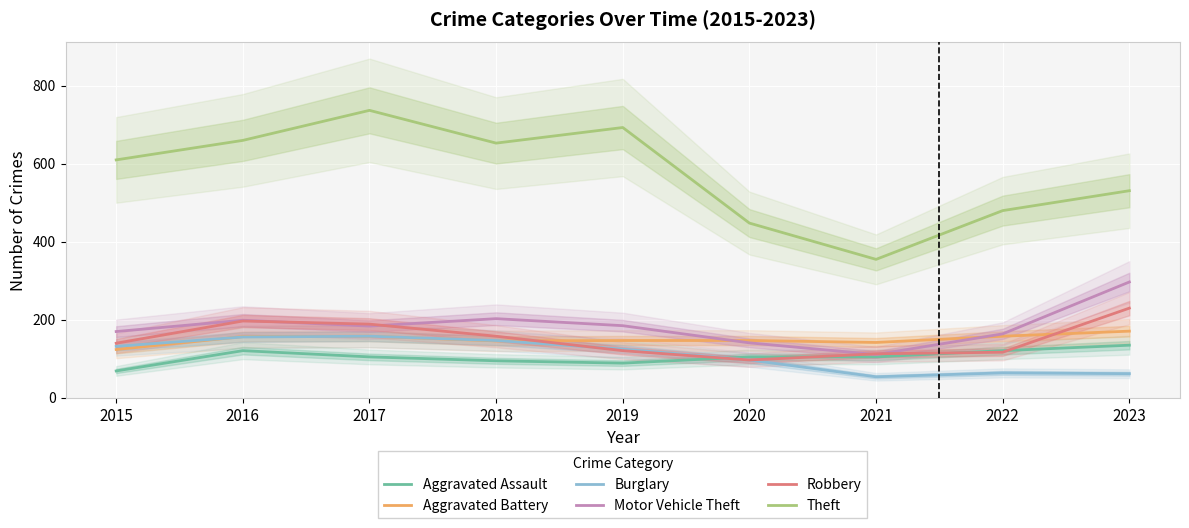

Reading left to right, extract all data points from this chart.

Aggravated Assault: 2015=69	2016=121	2017=105	2018=95	2019=89	2020=105	2021=105	2022=121	2023=135
Aggravated Battery: 2015=124	2016=157	2017=158	2018=146	2019=147	2020=147	2021=142	2022=158	2023=171
Burglary: 2015=132	2016=156	2017=158	2018=147	2019=125	2020=97	2021=54	2022=64	2023=62
Motor Vehicle Theft: 2015=170	2016=199	2017=184	2018=203	2019=185	2020=141	2021=111	2022=164	2023=297
Robbery: 2015=140	2016=197	2017=189	2018=158	2019=121	2020=97	2021=113	2022=117	2023=230
Theft: 2015=610	2016=660	2017=737	2018=653	2019=693	2020=448	2021=355	2022=480	2023=531